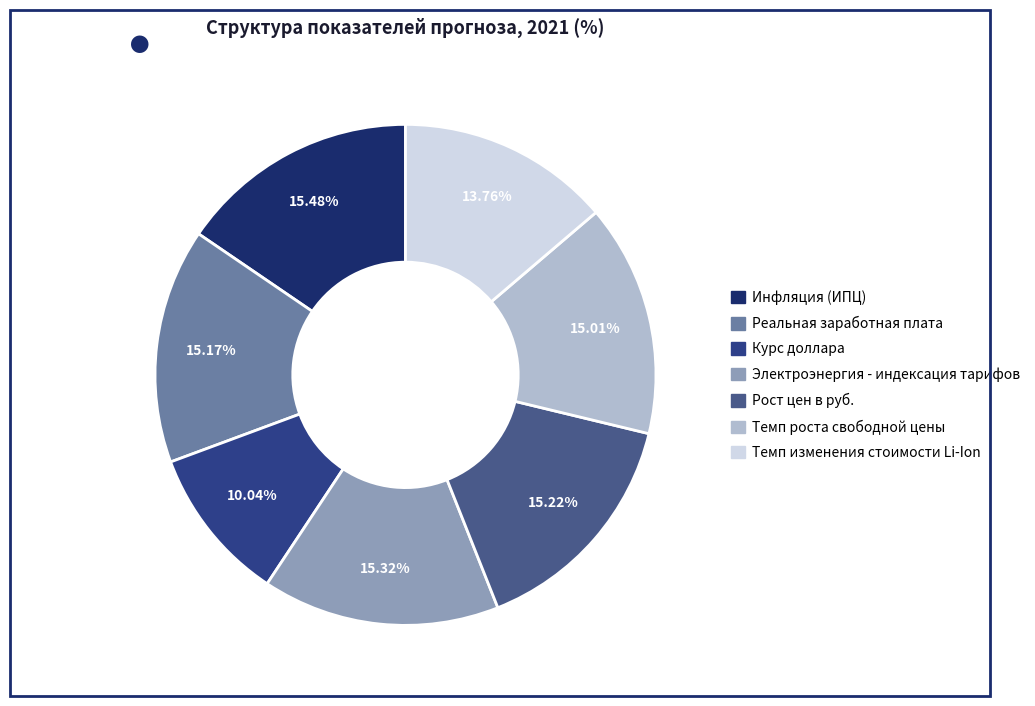

To the nearest percent, what is the average slice percentage?

14%